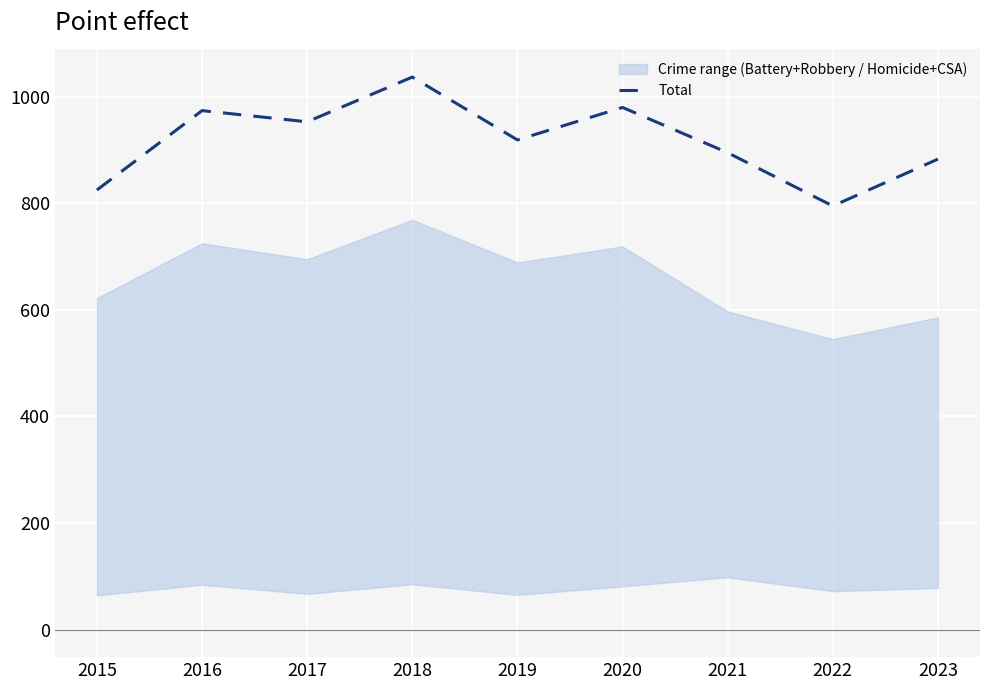

At which label is the value closest to 916?

2019